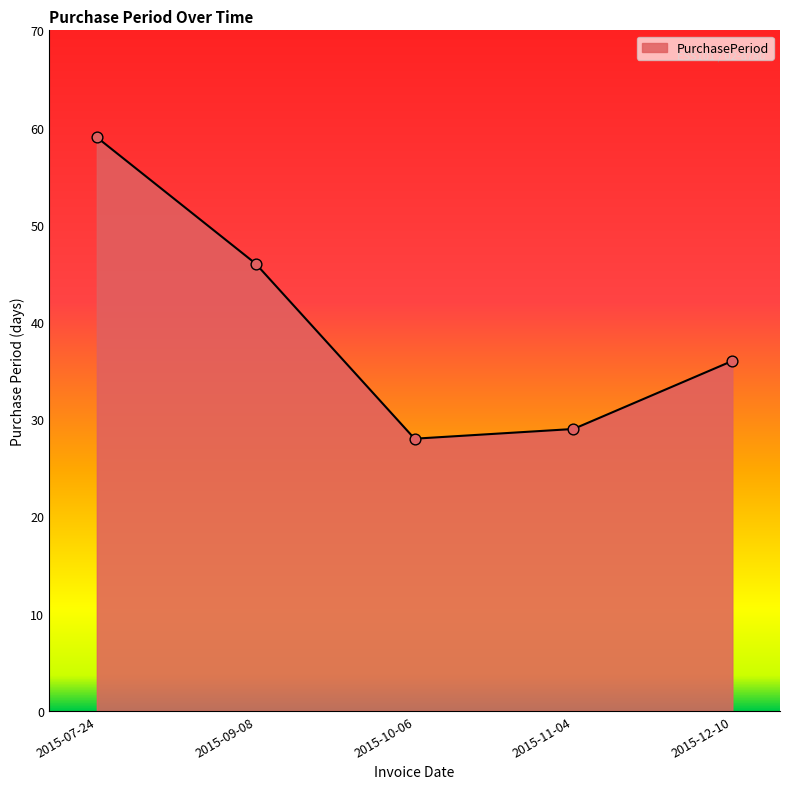

What is the ratio of the value at 2015-09-08 to the value at 2015-07-24?

0.8